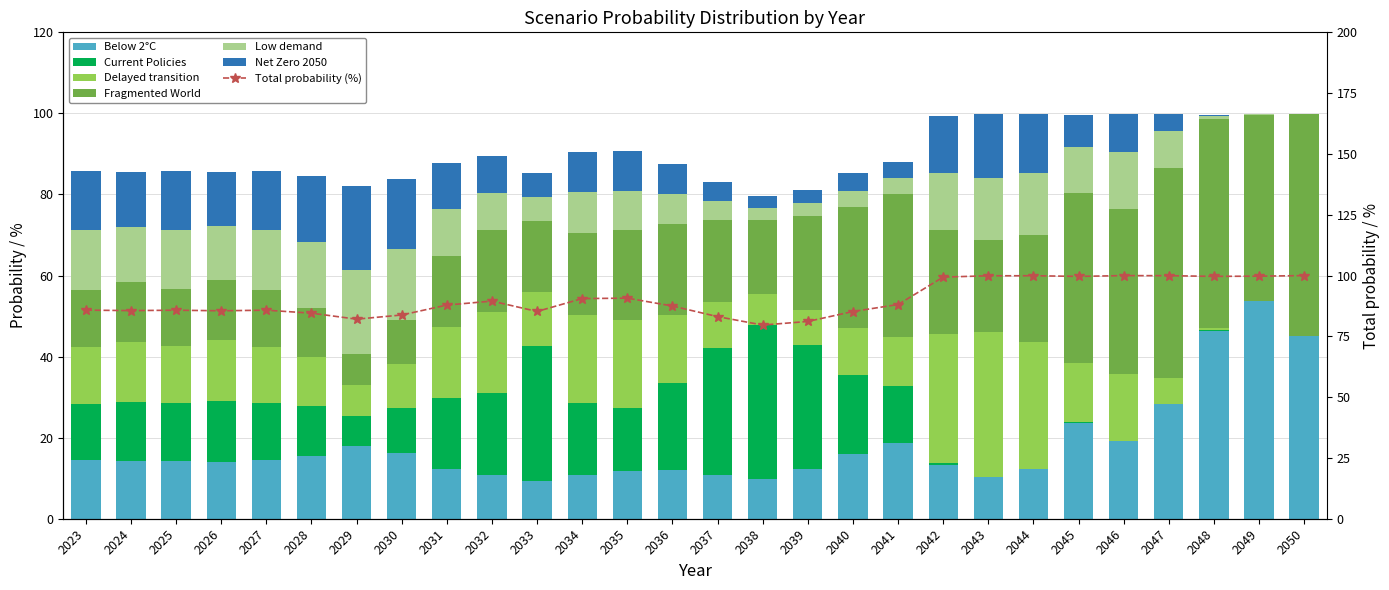

Rank the categories by Delayed transition value from highest to lowest.

2043, 2042, 2044, 2034, 2035, 2032, 2031, 2036, 2046, 2026, 2024, 2045, 2025, 2027, 2023, 2033, 2028, 2041, 2040, 2037, 2030, 2039, 2038, 2029, 2047, 2048, 2049, 2050